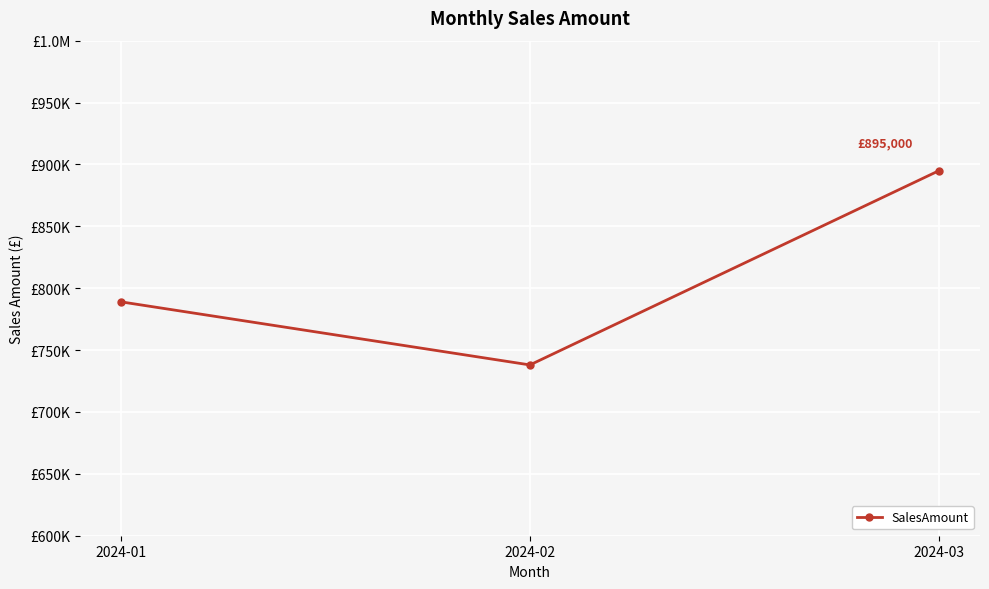

Is this an area chart (filled region under the line)?

No